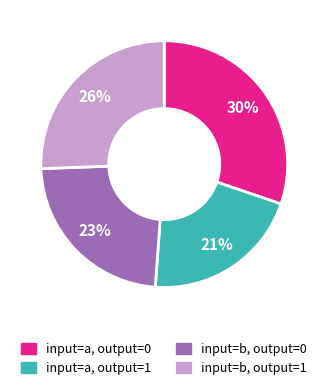

Is the sum of input=a, output=1 and input=b, output=1 greater than half?

No